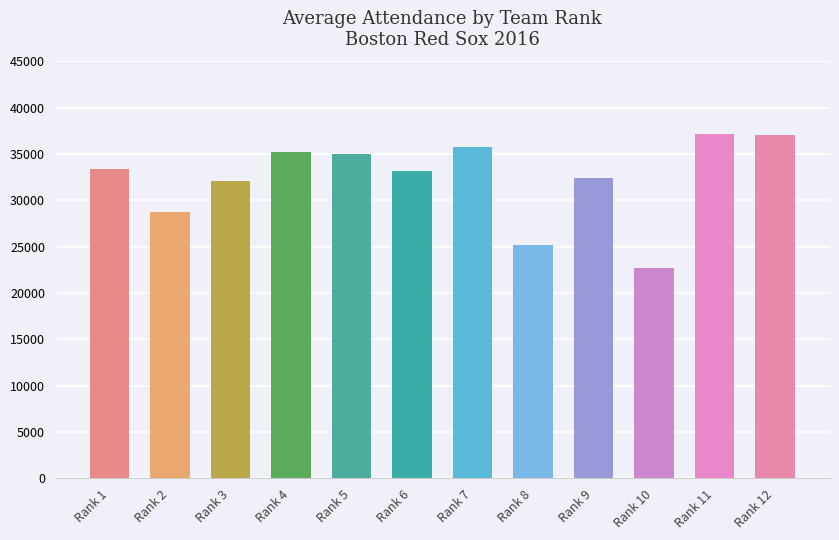

Where is the data nearest to the value 29947?

Rank 2